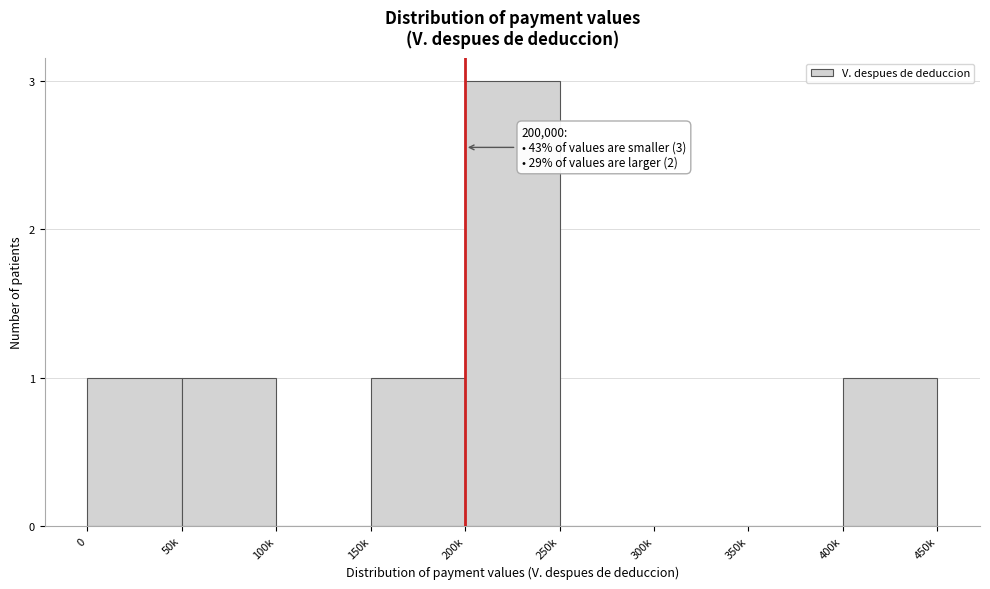

Reading left to right, extract all data points from this chart.

0=1	50k=1	100k=0	150k=1	200k=3	250k=0	300k=0	350k=0	400k=1